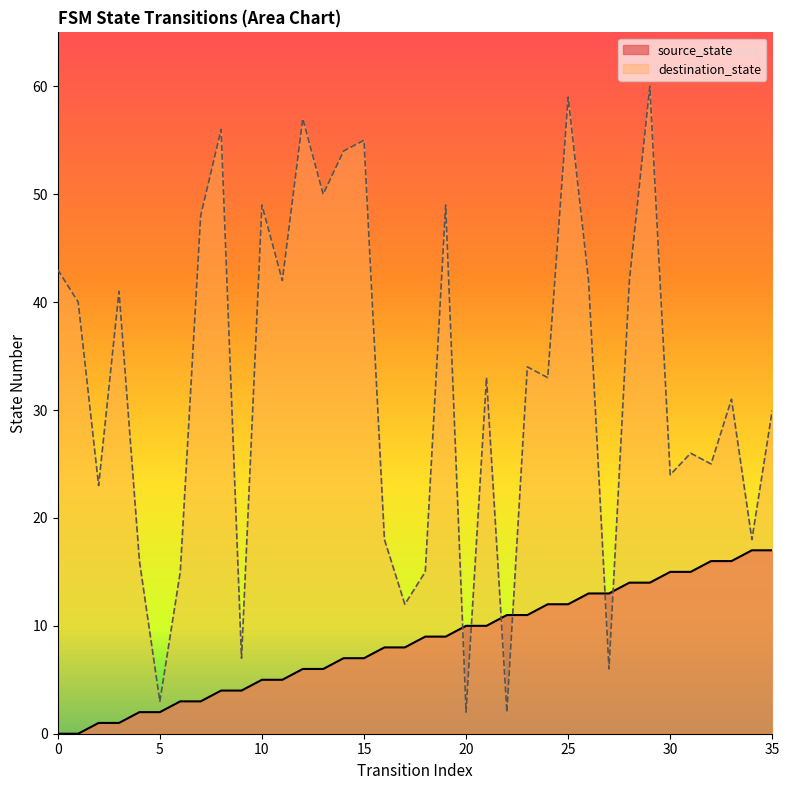

At 17, list the series in order from largest to smallest.

destination_state, source_state